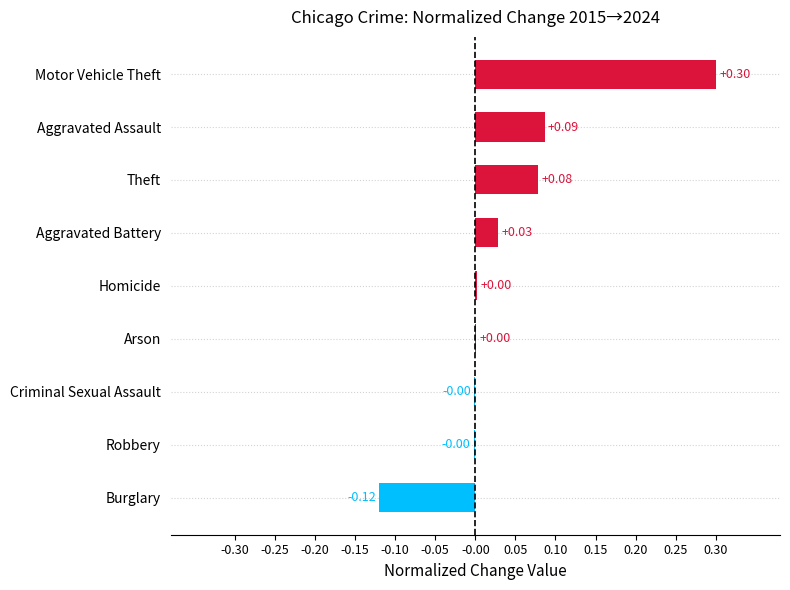

Which has a higher value, Aggravated Battery or Robbery?

Aggravated Battery